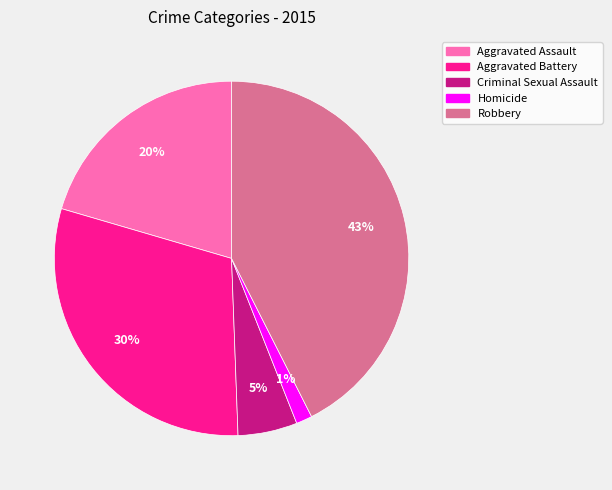

Which slice is the smallest?

Homicide